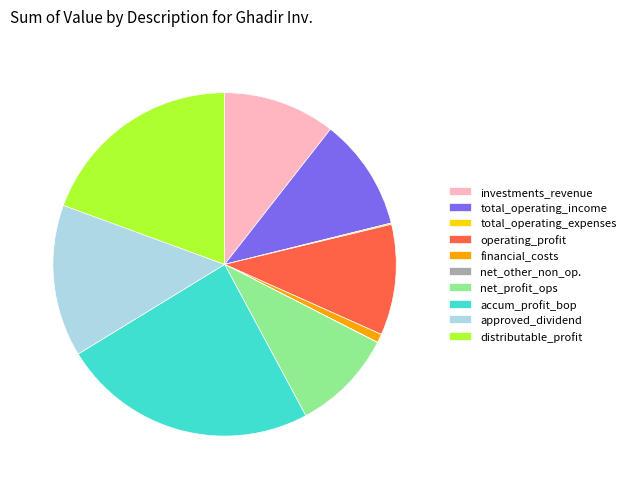

Is operating_profit the majority of the pie?

No